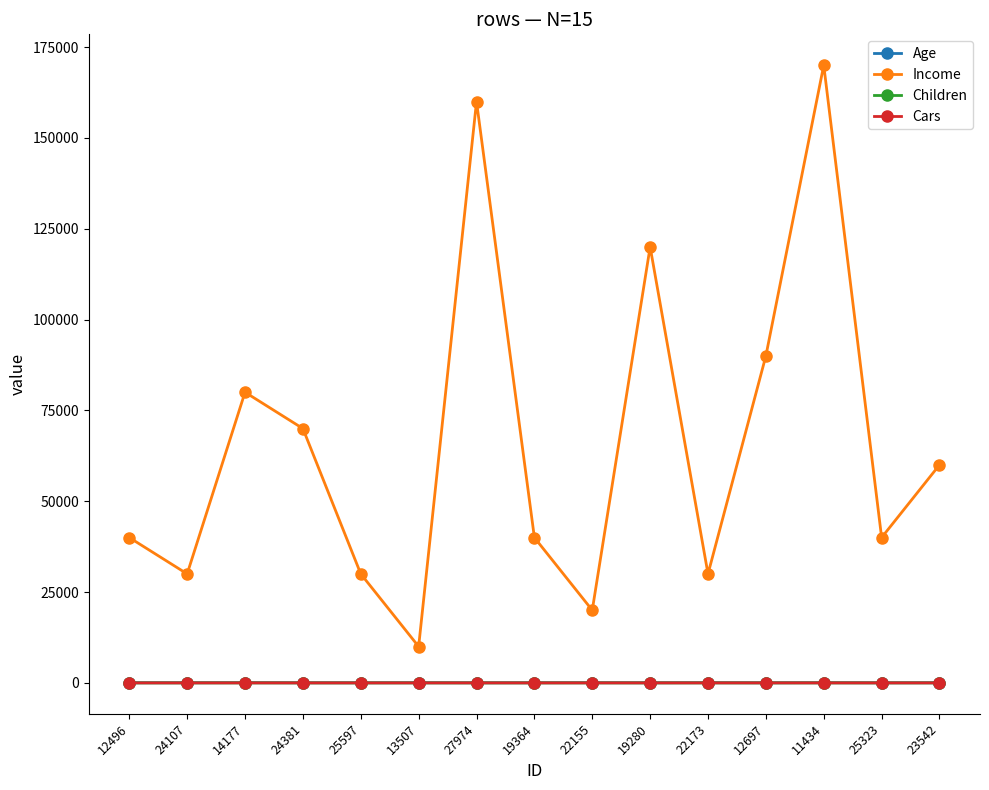

Is the value of Age at 24107 greater than the value of Income at 23542?

No